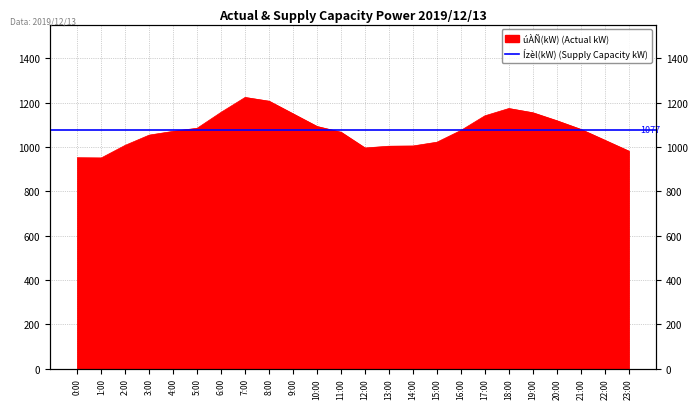

What is the value of the 9th point from the left?

1206